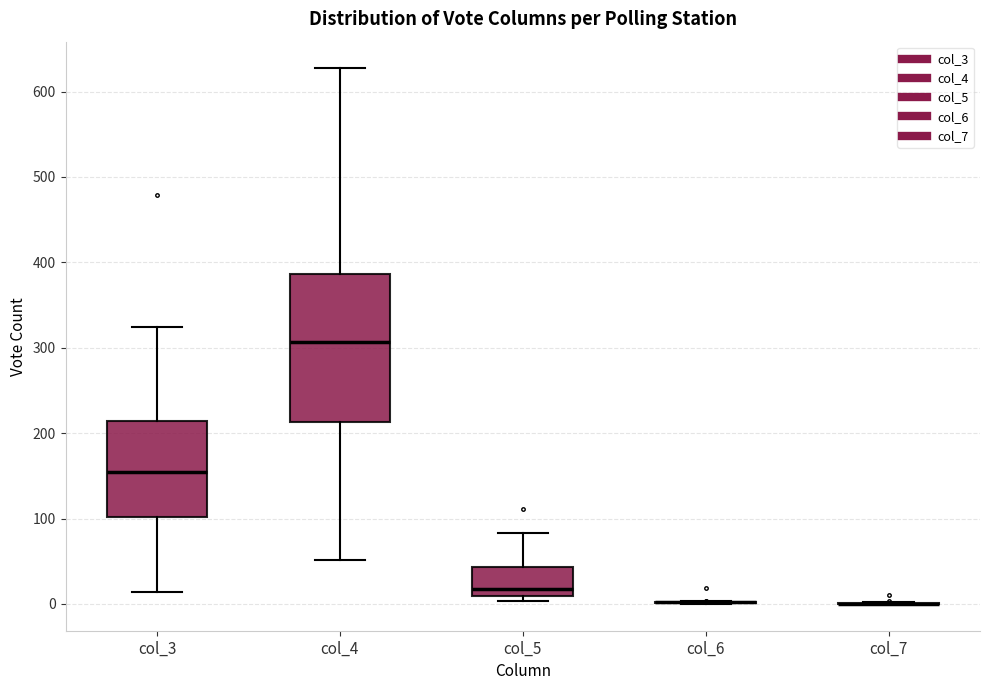

Reading left to right, transcribe this box plot: for each box, give where its median line is, the range the box spans, and where its two whiskers end, as read against the y-axis. The values are not printed on the chart, so give them approximately, as read against the axis.

col_3: median 150, box 100 to 210, whiskers 10 to 320
col_4: median 310, box 210 to 390, whiskers 50 to 630
col_5: median 20, box 10 to 40, whiskers 0 to 80
col_6: box collapsed to a line at 0, whiskers 0 to 0
col_7: box collapsed to a line at 0, whiskers 0 to 0